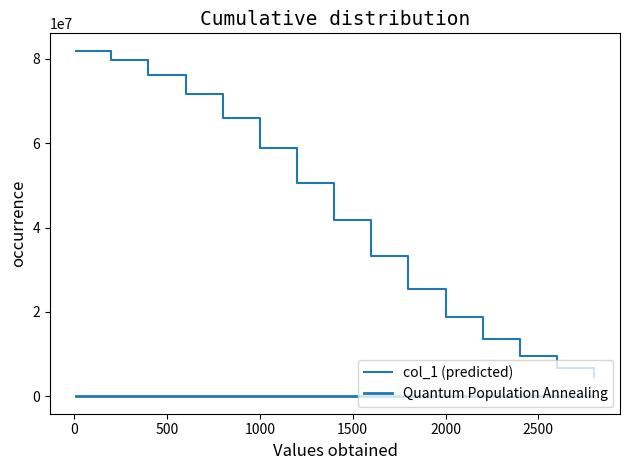

How many lines are shown in the chart?

2